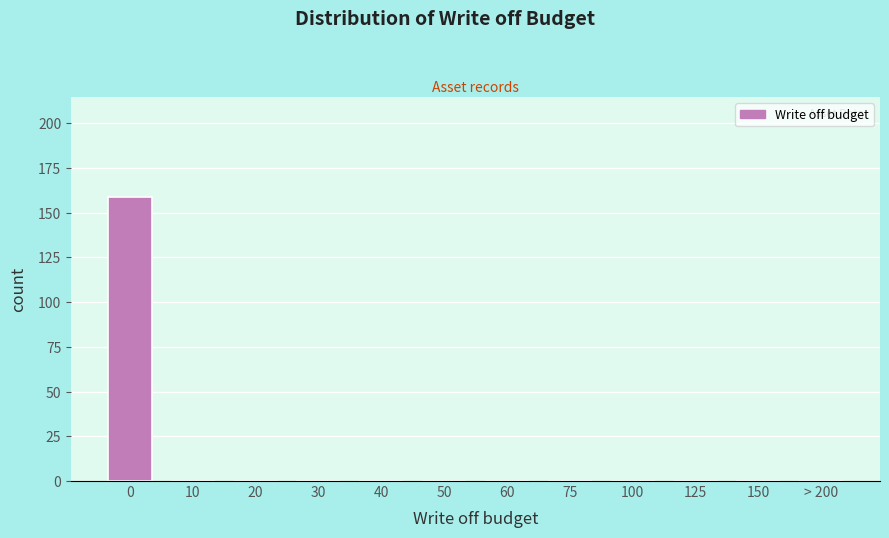

Reading right to left, list all the values displayed in this chart.

> 200=0	150=0	125=0	100=0	75=0	60=0	50=0	40=0	30=0	20=0	10=0	0=159